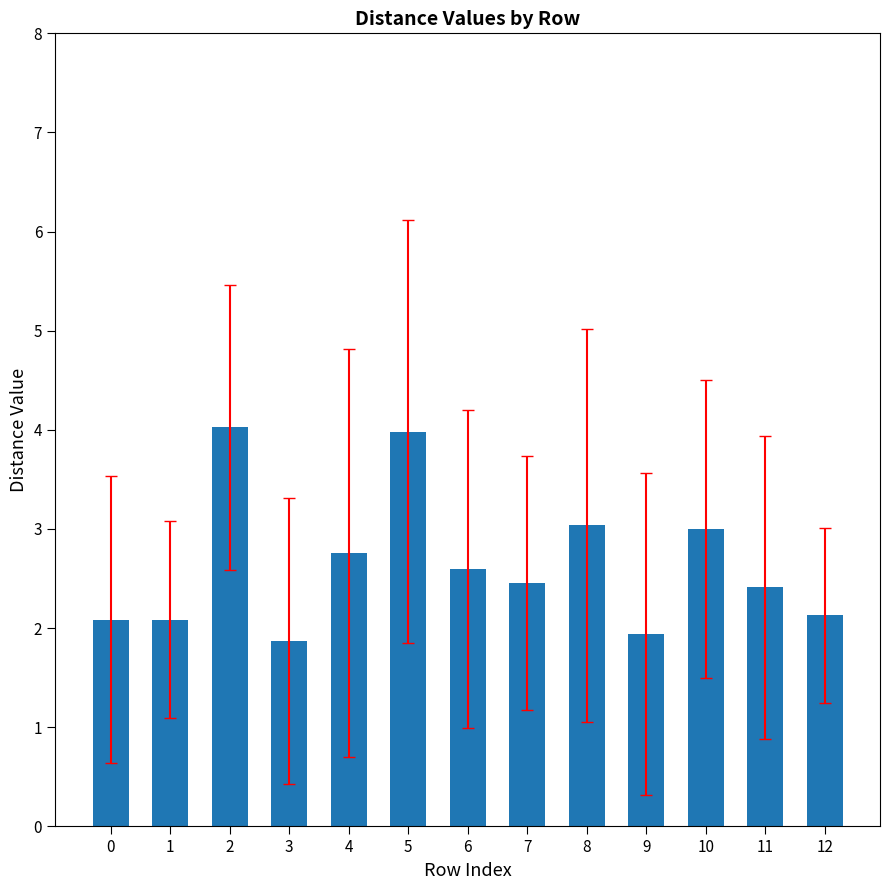

What is the value of the 2nd bar from the left?

2.1